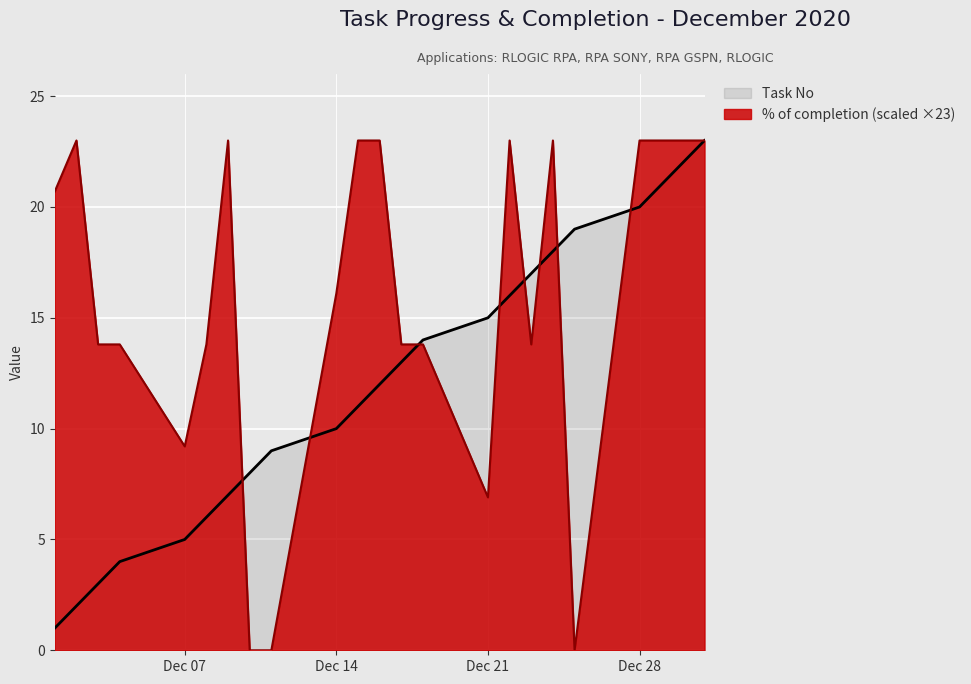

Is it true that Task No equals 22.9 at 2020-12-17?

False